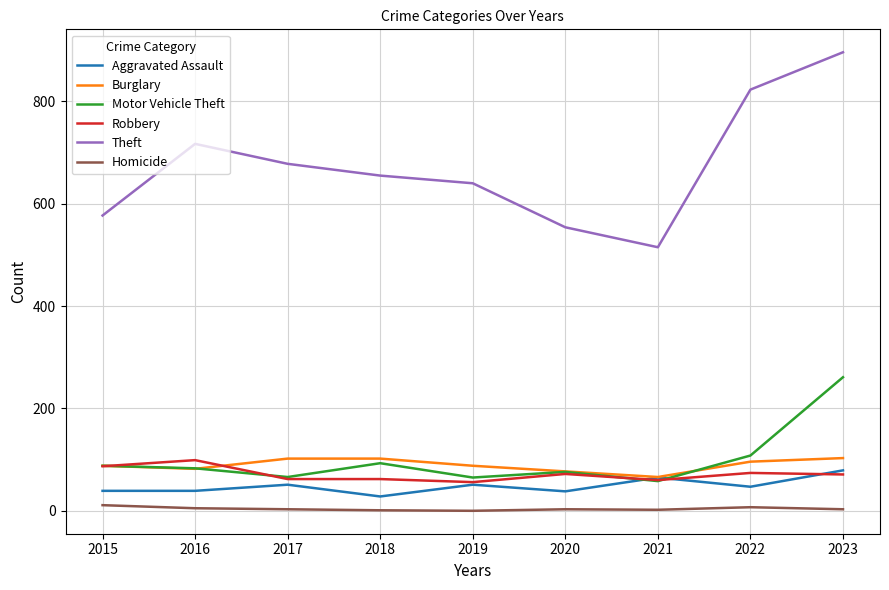

At which category is the sum across all series the highest?

2023